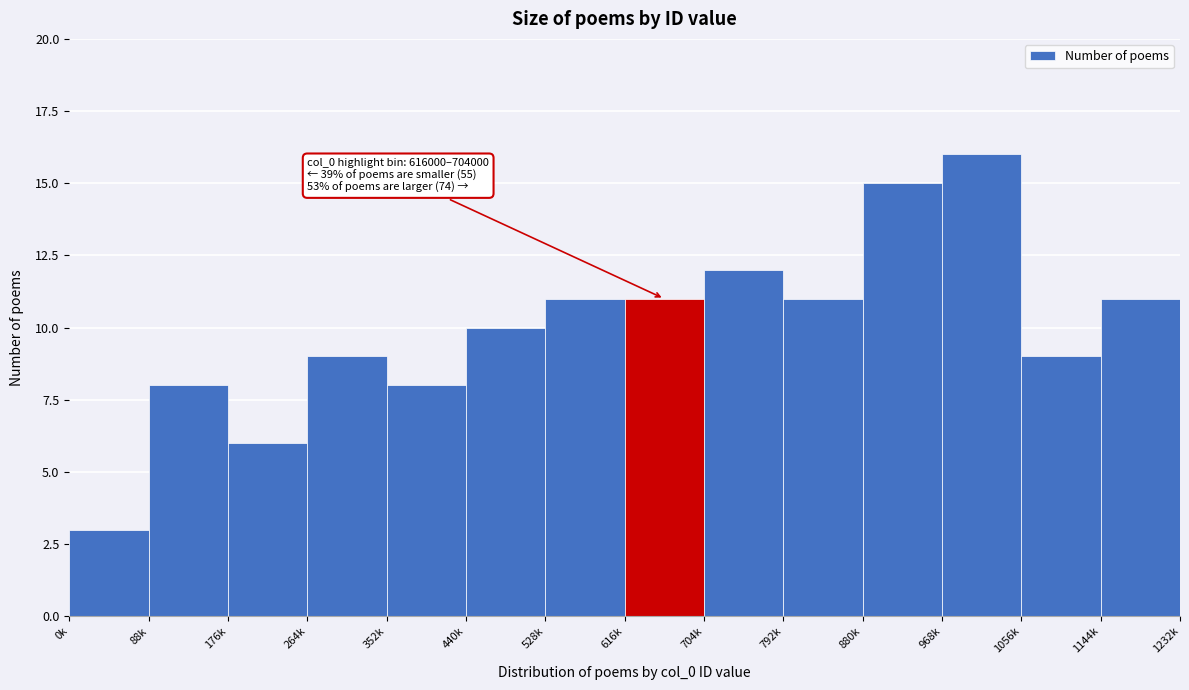

Reading left to right, extract all data points from this chart.

3	8	6	9	8	10	11	11	12	11	15	16	9	11